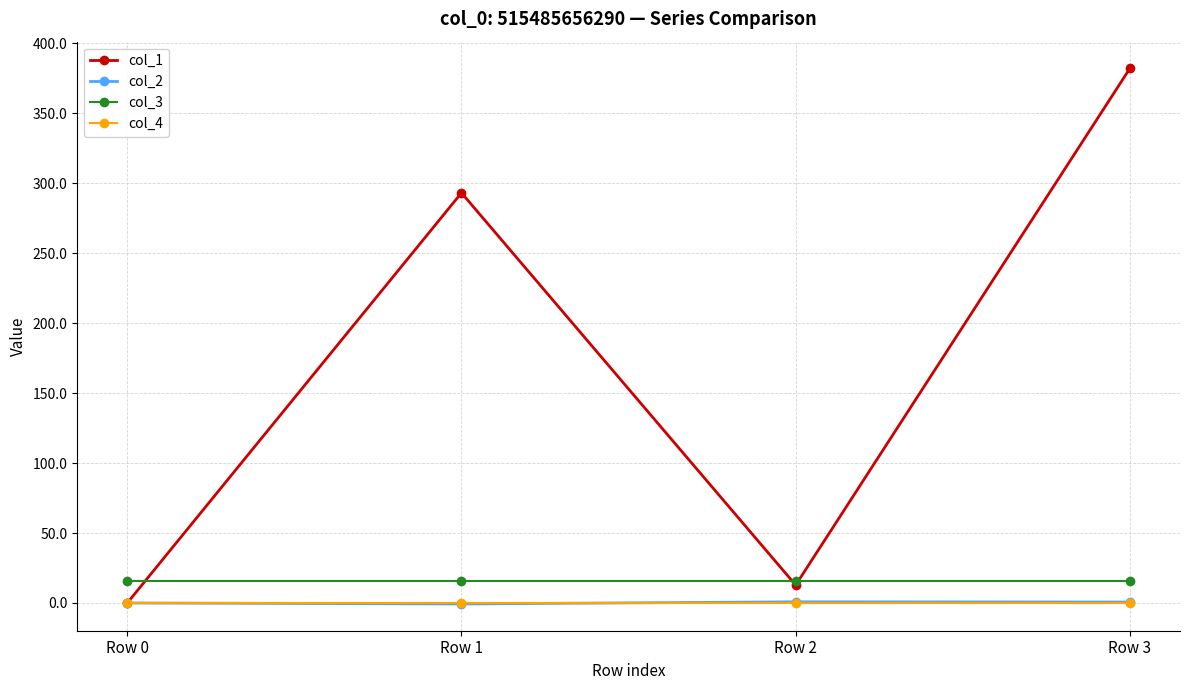

What is the maximum value shown in the chart?

382.1